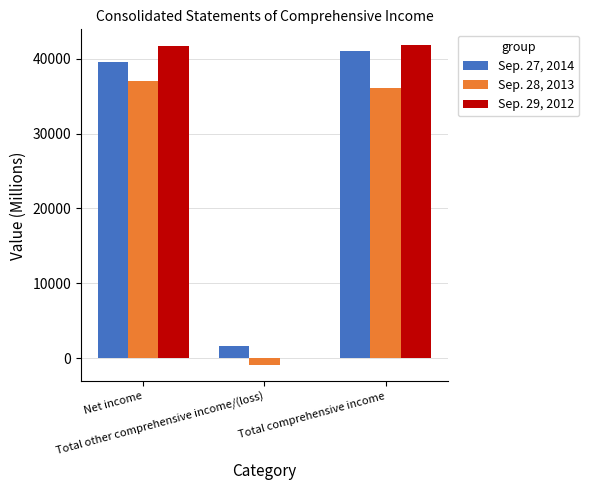

What is the maximum value shown in the chart?

41789